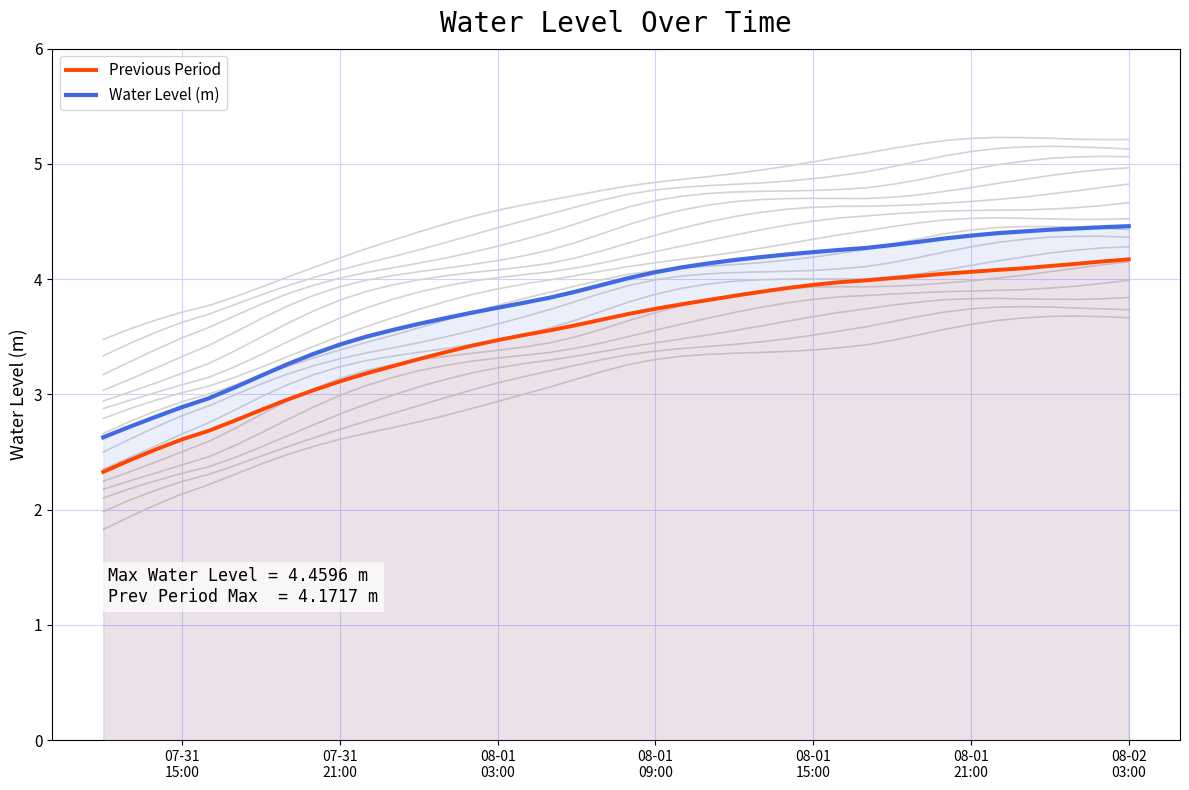

True or false: Water Level (m) and Previous Period cross at least once.

False